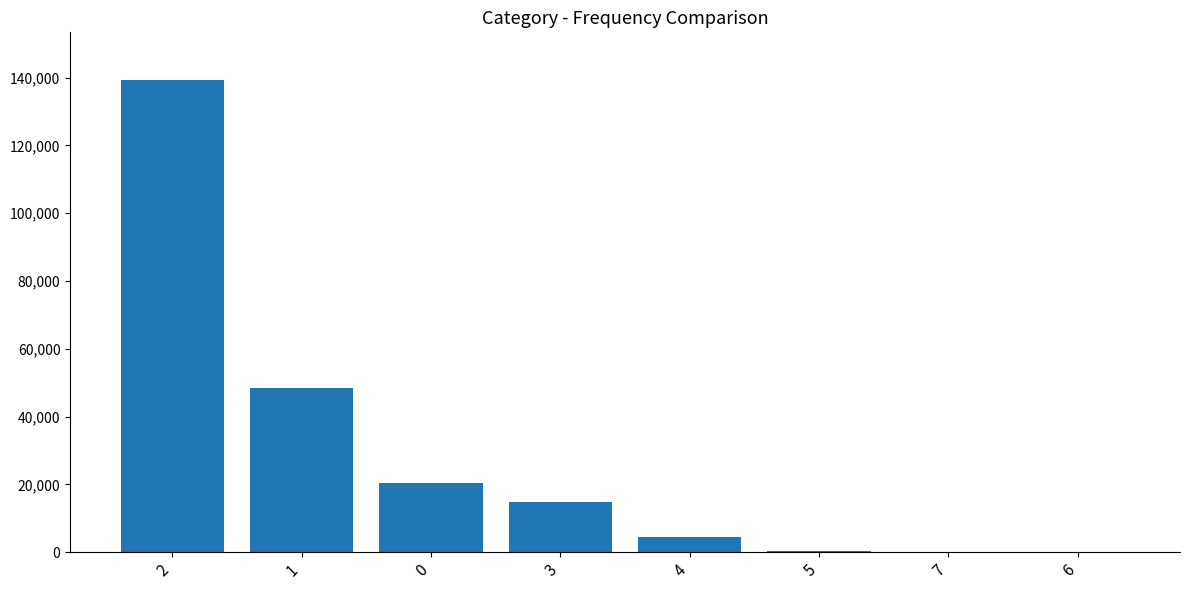

The chart shows a value of 29795 at 0. True or false?

False